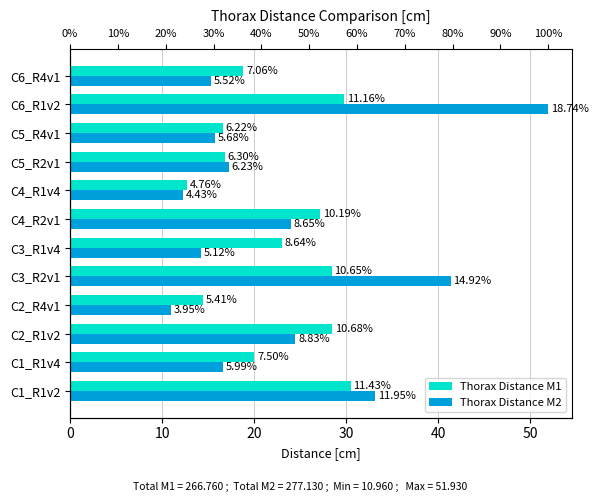

What is the maximum value for Thorax Distance M2?

51.9